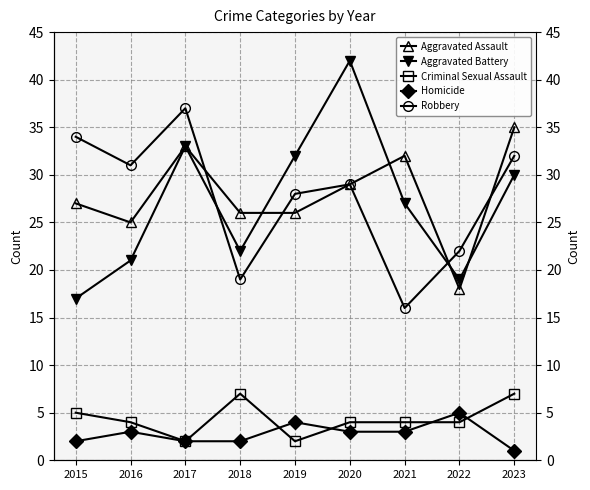

How many interior local valleys does the Criminal Sexual Assault series have?

2